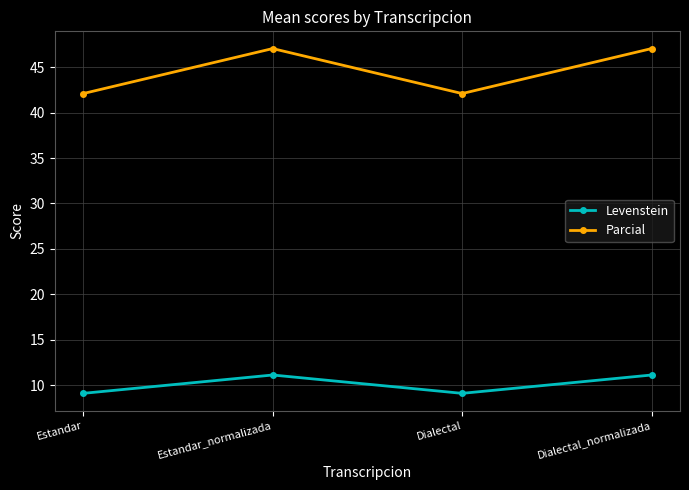

In Parcial, how many points are lower than both neighbors (excluding endpoints)?

1